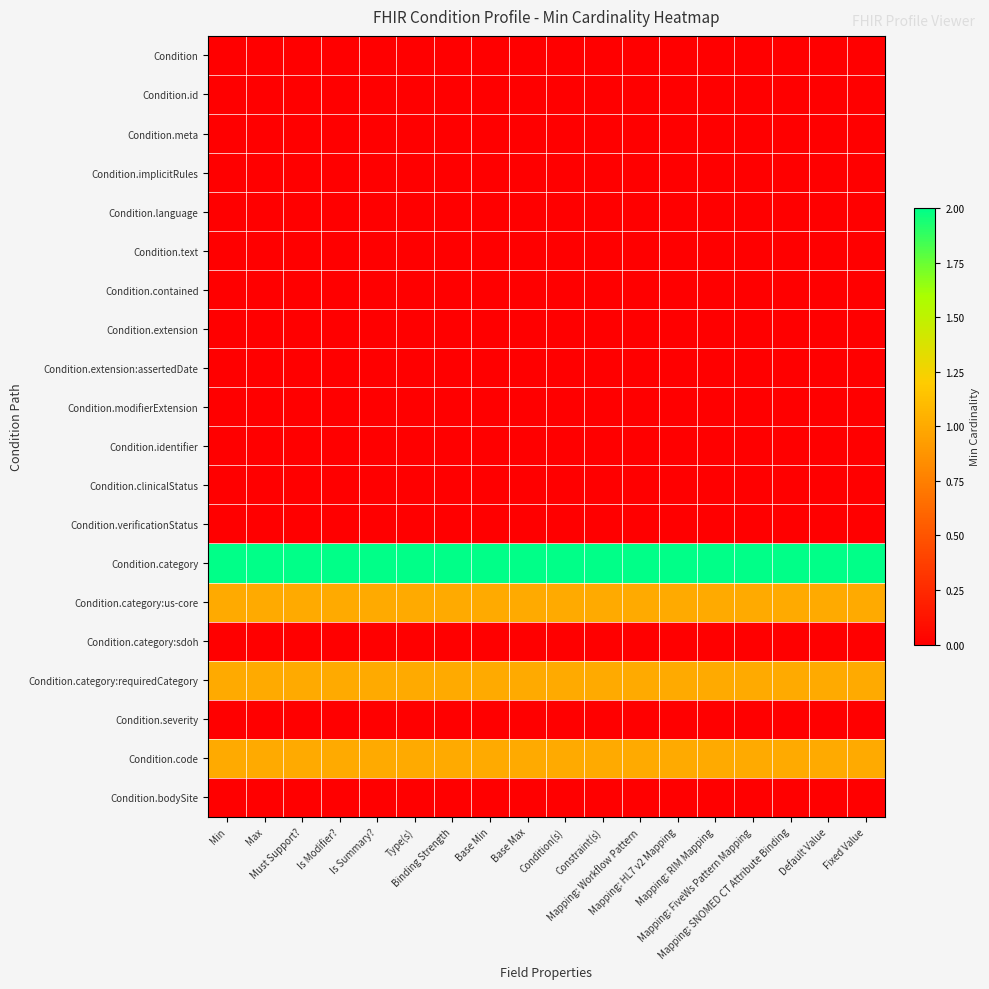

Reading right to left, list all the values displayed in this chart.

Condition: Fixed Value=0	Default Value=0	Mapping: SNOMED CT Attribute Binding=0	Mapping: FiveWs Pattern Mapping=0	Mapping: RIM Mapping=0	Mapping: HL7 v2 Mapping=0	Mapping: Workflow Pattern=0	Constraint(s)=0	Condition(s)=0	Base Max=0	Base Min=0	Binding Strength=0	Type(s)=0	Is Summary?=0	Is Modifier?=0	Must Support?=0	Max=0	Min=0
Condition.id: Fixed Value=0	Default Value=0	Mapping: SNOMED CT Attribute Binding=0	Mapping: FiveWs Pattern Mapping=0	Mapping: RIM Mapping=0	Mapping: HL7 v2 Mapping=0	Mapping: Workflow Pattern=0	Constraint(s)=0	Condition(s)=0	Base Max=0	Base Min=0	Binding Strength=0	Type(s)=0	Is Summary?=0	Is Modifier?=0	Must Support?=0	Max=0	Min=0
Condition.meta: Fixed Value=0	Default Value=0	Mapping: SNOMED CT Attribute Binding=0	Mapping: FiveWs Pattern Mapping=0	Mapping: RIM Mapping=0	Mapping: HL7 v2 Mapping=0	Mapping: Workflow Pattern=0	Constraint(s)=0	Condition(s)=0	Base Max=0	Base Min=0	Binding Strength=0	Type(s)=0	Is Summary?=0	Is Modifier?=0	Must Support?=0	Max=0	Min=0
Condition.implicitRules: Fixed Value=0	Default Value=0	Mapping: SNOMED CT Attribute Binding=0	Mapping: FiveWs Pattern Mapping=0	Mapping: RIM Mapping=0	Mapping: HL7 v2 Mapping=0	Mapping: Workflow Pattern=0	Constraint(s)=0	Condition(s)=0	Base Max=0	Base Min=0	Binding Strength=0	Type(s)=0	Is Summary?=0	Is Modifier?=0	Must Support?=0	Max=0	Min=0
Condition.language: Fixed Value=0	Default Value=0	Mapping: SNOMED CT Attribute Binding=0	Mapping: FiveWs Pattern Mapping=0	Mapping: RIM Mapping=0	Mapping: HL7 v2 Mapping=0	Mapping: Workflow Pattern=0	Constraint(s)=0	Condition(s)=0	Base Max=0	Base Min=0	Binding Strength=0	Type(s)=0	Is Summary?=0	Is Modifier?=0	Must Support?=0	Max=0	Min=0
Condition.text: Fixed Value=0	Default Value=0	Mapping: SNOMED CT Attribute Binding=0	Mapping: FiveWs Pattern Mapping=0	Mapping: RIM Mapping=0	Mapping: HL7 v2 Mapping=0	Mapping: Workflow Pattern=0	Constraint(s)=0	Condition(s)=0	Base Max=0	Base Min=0	Binding Strength=0	Type(s)=0	Is Summary?=0	Is Modifier?=0	Must Support?=0	Max=0	Min=0
Condition.contained: Fixed Value=0	Default Value=0	Mapping: SNOMED CT Attribute Binding=0	Mapping: FiveWs Pattern Mapping=0	Mapping: RIM Mapping=0	Mapping: HL7 v2 Mapping=0	Mapping: Workflow Pattern=0	Constraint(s)=0	Condition(s)=0	Base Max=0	Base Min=0	Binding Strength=0	Type(s)=0	Is Summary?=0	Is Modifier?=0	Must Support?=0	Max=0	Min=0
Condition.extension: Fixed Value=0	Default Value=0	Mapping: SNOMED CT Attribute Binding=0	Mapping: FiveWs Pattern Mapping=0	Mapping: RIM Mapping=0	Mapping: HL7 v2 Mapping=0	Mapping: Workflow Pattern=0	Constraint(s)=0	Condition(s)=0	Base Max=0	Base Min=0	Binding Strength=0	Type(s)=0	Is Summary?=0	Is Modifier?=0	Must Support?=0	Max=0	Min=0
Condition.extension:assertedDate: Fixed Value=0	Default Value=0	Mapping: SNOMED CT Attribute Binding=0	Mapping: FiveWs Pattern Mapping=0	Mapping: RIM Mapping=0	Mapping: HL7 v2 Mapping=0	Mapping: Workflow Pattern=0	Constraint(s)=0	Condition(s)=0	Base Max=0	Base Min=0	Binding Strength=0	Type(s)=0	Is Summary?=0	Is Modifier?=0	Must Support?=0	Max=0	Min=0
Condition.modifierExtension: Fixed Value=0	Default Value=0	Mapping: SNOMED CT Attribute Binding=0	Mapping: FiveWs Pattern Mapping=0	Mapping: RIM Mapping=0	Mapping: HL7 v2 Mapping=0	Mapping: Workflow Pattern=0	Constraint(s)=0	Condition(s)=0	Base Max=0	Base Min=0	Binding Strength=0	Type(s)=0	Is Summary?=0	Is Modifier?=0	Must Support?=0	Max=0	Min=0
Condition.identifier: Fixed Value=0	Default Value=0	Mapping: SNOMED CT Attribute Binding=0	Mapping: FiveWs Pattern Mapping=0	Mapping: RIM Mapping=0	Mapping: HL7 v2 Mapping=0	Mapping: Workflow Pattern=0	Constraint(s)=0	Condition(s)=0	Base Max=0	Base Min=0	Binding Strength=0	Type(s)=0	Is Summary?=0	Is Modifier?=0	Must Support?=0	Max=0	Min=0
Condition.clinicalStatus: Fixed Value=0	Default Value=0	Mapping: SNOMED CT Attribute Binding=0	Mapping: FiveWs Pattern Mapping=0	Mapping: RIM Mapping=0	Mapping: HL7 v2 Mapping=0	Mapping: Workflow Pattern=0	Constraint(s)=0	Condition(s)=0	Base Max=0	Base Min=0	Binding Strength=0	Type(s)=0	Is Summary?=0	Is Modifier?=0	Must Support?=0	Max=0	Min=0
Condition.verificationStatus: Fixed Value=0	Default Value=0	Mapping: SNOMED CT Attribute Binding=0	Mapping: FiveWs Pattern Mapping=0	Mapping: RIM Mapping=0	Mapping: HL7 v2 Mapping=0	Mapping: Workflow Pattern=0	Constraint(s)=0	Condition(s)=0	Base Max=0	Base Min=0	Binding Strength=0	Type(s)=0	Is Summary?=0	Is Modifier?=0	Must Support?=0	Max=0	Min=0
Condition.category: Fixed Value=2	Default Value=2	Mapping: SNOMED CT Attribute Binding=2	Mapping: FiveWs Pattern Mapping=2	Mapping: RIM Mapping=2	Mapping: HL7 v2 Mapping=2	Mapping: Workflow Pattern=2	Constraint(s)=2	Condition(s)=2	Base Max=2	Base Min=2	Binding Strength=2	Type(s)=2	Is Summary?=2	Is Modifier?=2	Must Support?=2	Max=2	Min=2
Condition.category:us-core: Fixed Value=1	Default Value=1	Mapping: SNOMED CT Attribute Binding=1	Mapping: FiveWs Pattern Mapping=1	Mapping: RIM Mapping=1	Mapping: HL7 v2 Mapping=1	Mapping: Workflow Pattern=1	Constraint(s)=1	Condition(s)=1	Base Max=1	Base Min=1	Binding Strength=1	Type(s)=1	Is Summary?=1	Is Modifier?=1	Must Support?=1	Max=1	Min=1
Condition.category:sdoh: Fixed Value=0	Default Value=0	Mapping: SNOMED CT Attribute Binding=0	Mapping: FiveWs Pattern Mapping=0	Mapping: RIM Mapping=0	Mapping: HL7 v2 Mapping=0	Mapping: Workflow Pattern=0	Constraint(s)=0	Condition(s)=0	Base Max=0	Base Min=0	Binding Strength=0	Type(s)=0	Is Summary?=0	Is Modifier?=0	Must Support?=0	Max=0	Min=0
Condition.category:requiredCategory: Fixed Value=1	Default Value=1	Mapping: SNOMED CT Attribute Binding=1	Mapping: FiveWs Pattern Mapping=1	Mapping: RIM Mapping=1	Mapping: HL7 v2 Mapping=1	Mapping: Workflow Pattern=1	Constraint(s)=1	Condition(s)=1	Base Max=1	Base Min=1	Binding Strength=1	Type(s)=1	Is Summary?=1	Is Modifier?=1	Must Support?=1	Max=1	Min=1
Condition.severity: Fixed Value=0	Default Value=0	Mapping: SNOMED CT Attribute Binding=0	Mapping: FiveWs Pattern Mapping=0	Mapping: RIM Mapping=0	Mapping: HL7 v2 Mapping=0	Mapping: Workflow Pattern=0	Constraint(s)=0	Condition(s)=0	Base Max=0	Base Min=0	Binding Strength=0	Type(s)=0	Is Summary?=0	Is Modifier?=0	Must Support?=0	Max=0	Min=0
Condition.code: Fixed Value=1	Default Value=1	Mapping: SNOMED CT Attribute Binding=1	Mapping: FiveWs Pattern Mapping=1	Mapping: RIM Mapping=1	Mapping: HL7 v2 Mapping=1	Mapping: Workflow Pattern=1	Constraint(s)=1	Condition(s)=1	Base Max=1	Base Min=1	Binding Strength=1	Type(s)=1	Is Summary?=1	Is Modifier?=1	Must Support?=1	Max=1	Min=1
Condition.bodySite: Fixed Value=0	Default Value=0	Mapping: SNOMED CT Attribute Binding=0	Mapping: FiveWs Pattern Mapping=0	Mapping: RIM Mapping=0	Mapping: HL7 v2 Mapping=0	Mapping: Workflow Pattern=0	Constraint(s)=0	Condition(s)=0	Base Max=0	Base Min=0	Binding Strength=0	Type(s)=0	Is Summary?=0	Is Modifier?=0	Must Support?=0	Max=0	Min=0